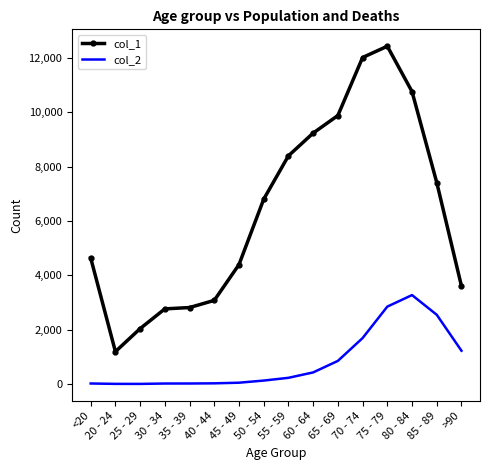

Rank the series by their average value, from lowest to highest.

col_2, col_1